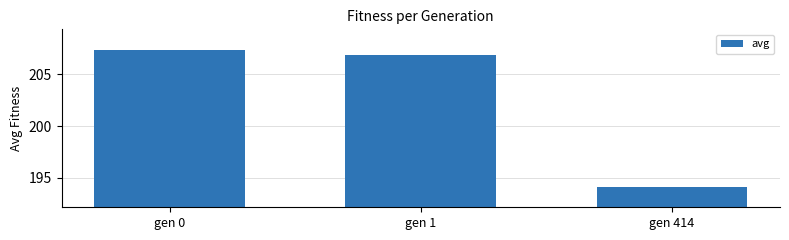

Approximately how many times larger is the value at gen 0 compared to gen 1?

1.0